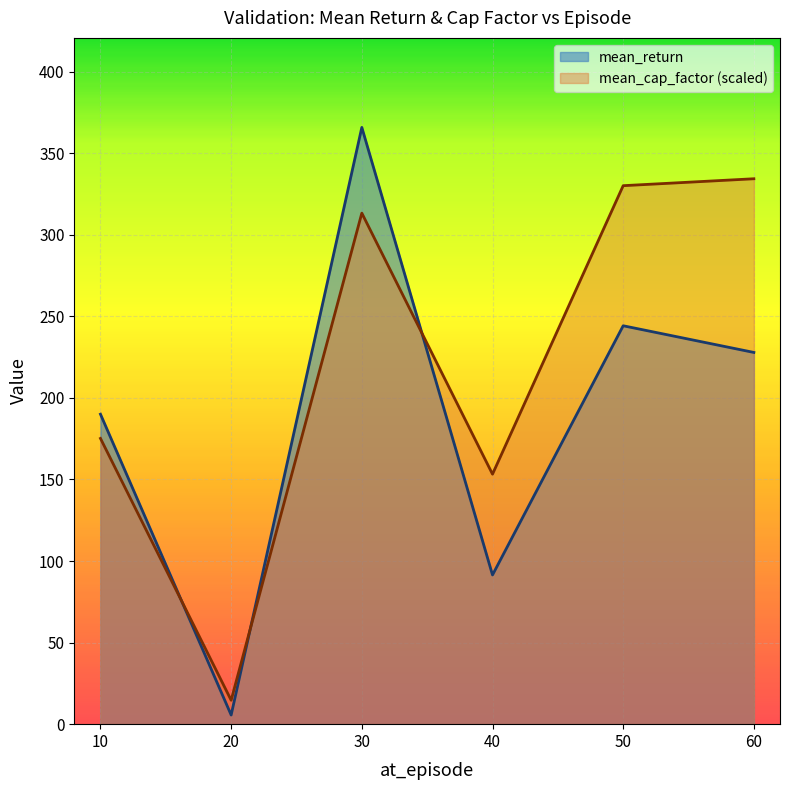

Is the value of mean_cap_factor (scaled) at 40 greater than the value of mean_return at 60?

No